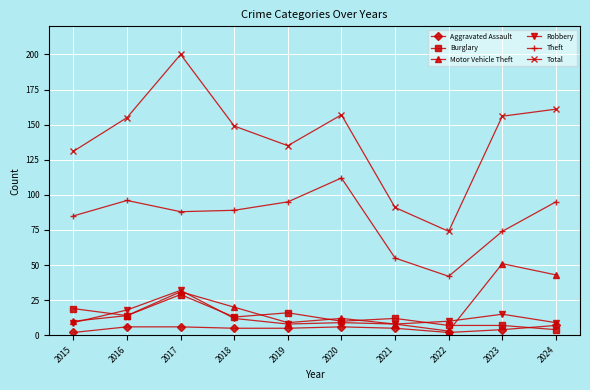

What is the value of the Total point at the 1st from the left?

131